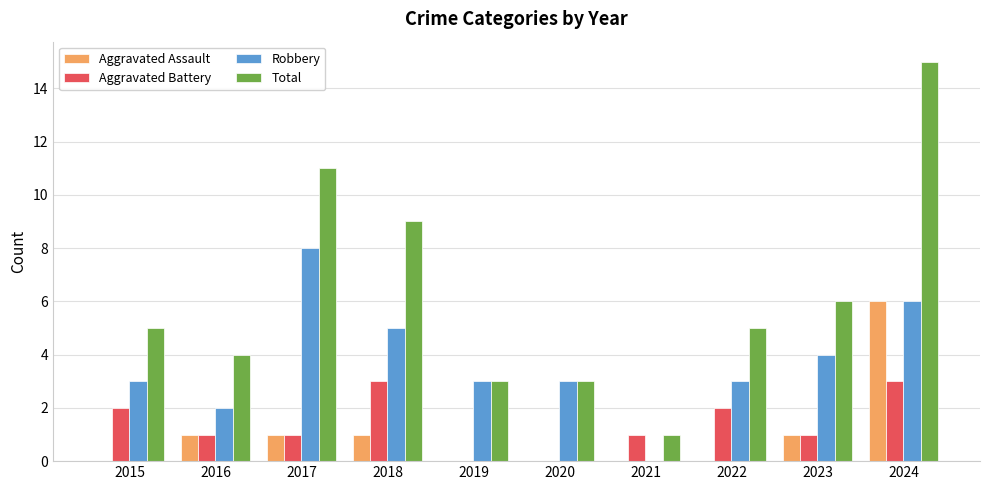

The Aggravated Battery series shows 1 at 2016. True or false?

True